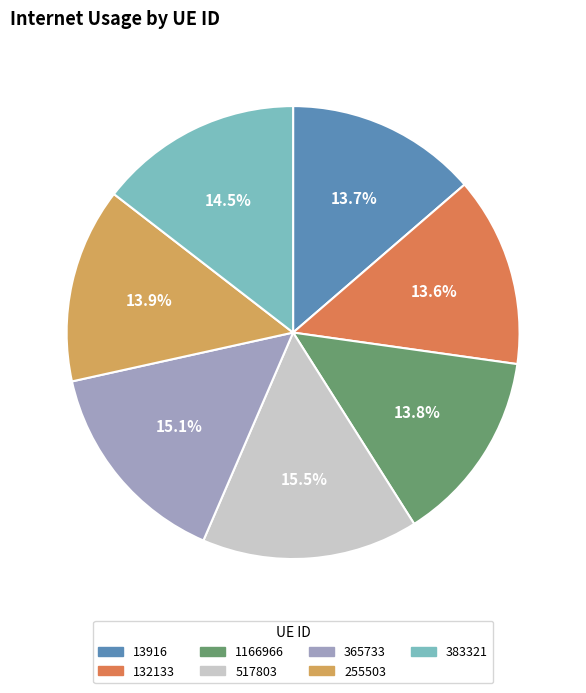

Combined, do 517803 and 132133 account for over 50%?

No